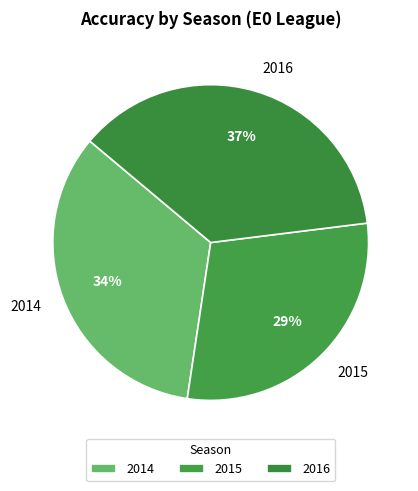

Is it true that 2016 is 37% of the pie?

True